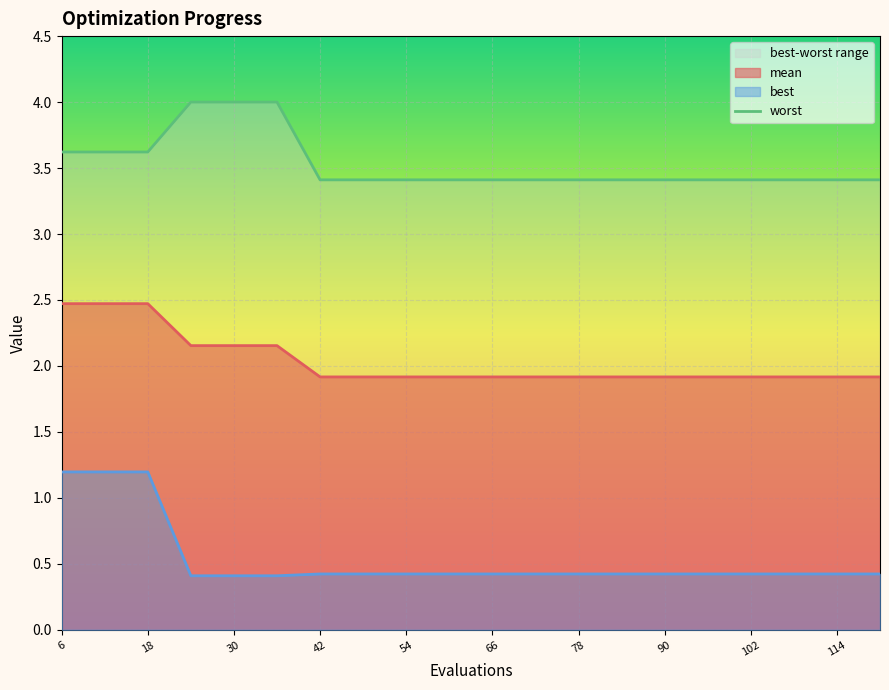

True or false: mean has a value of 1.9 at 114.

True